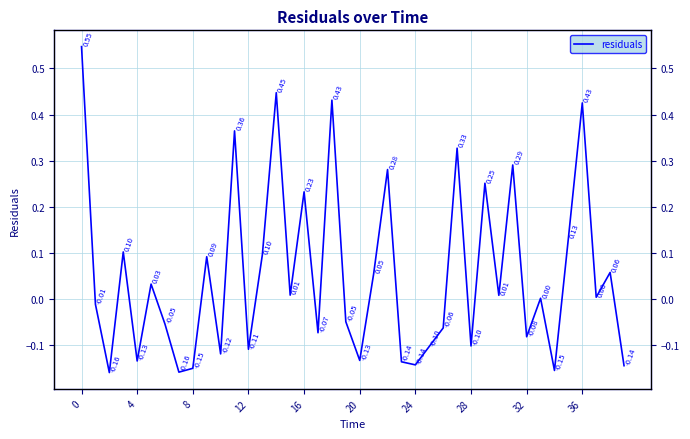

Is this an area chart (filled region under the line)?

No